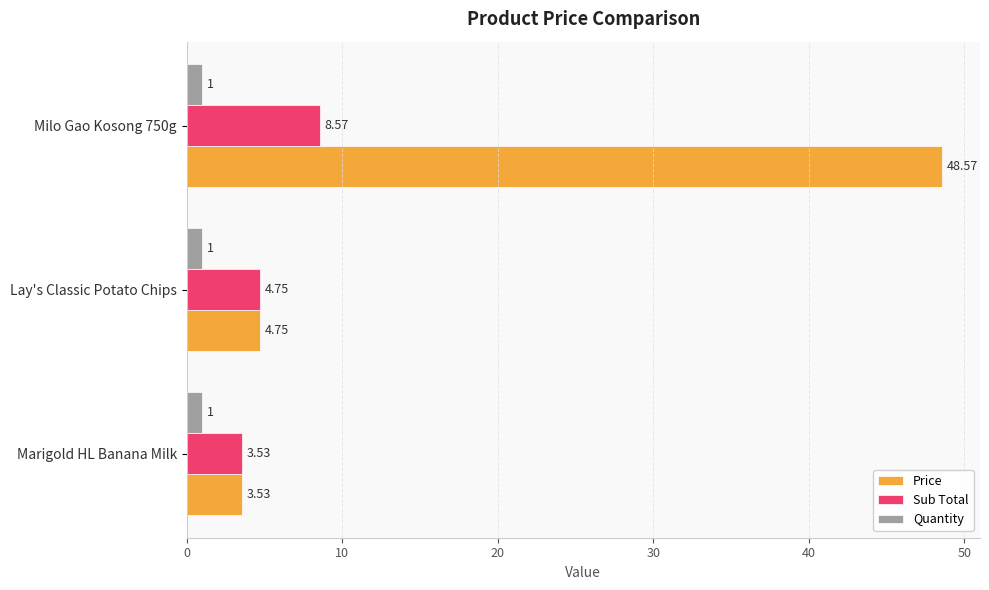

List the series in order of their peak value, lowest first.

Quantity, Sub Total, Price